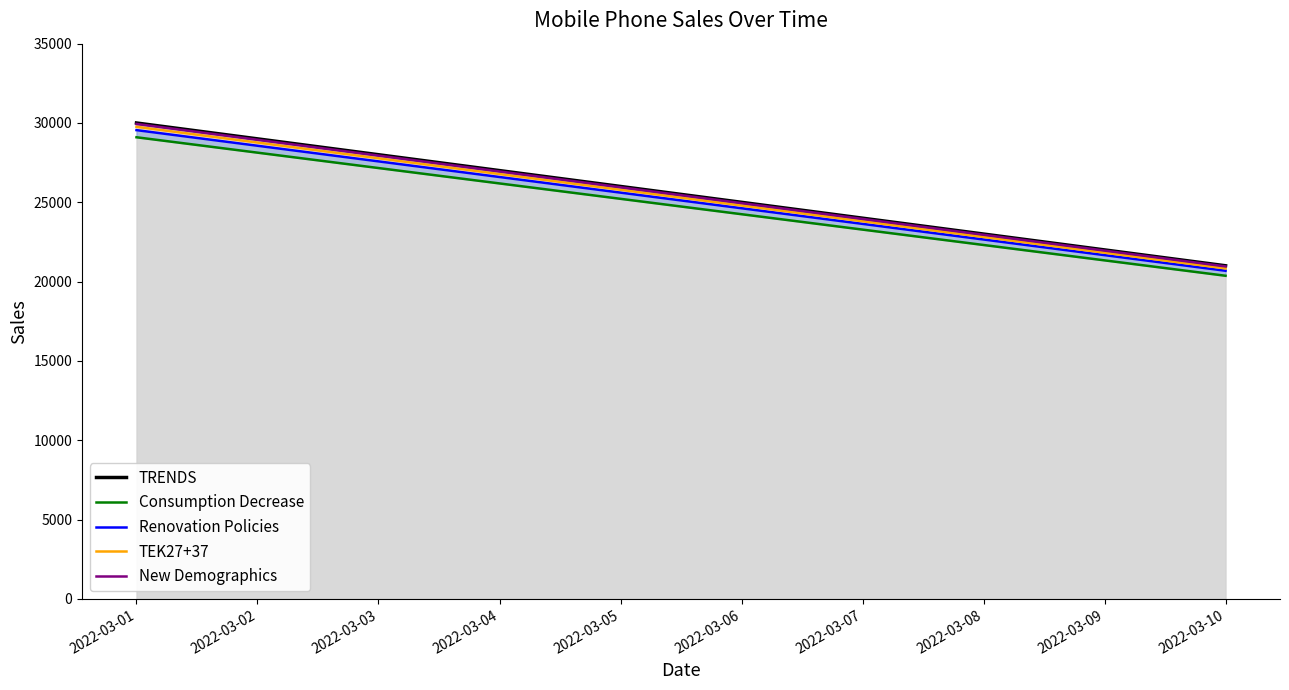

What is the difference between the maximum and minimum values in the TEK27+37 series?

8928